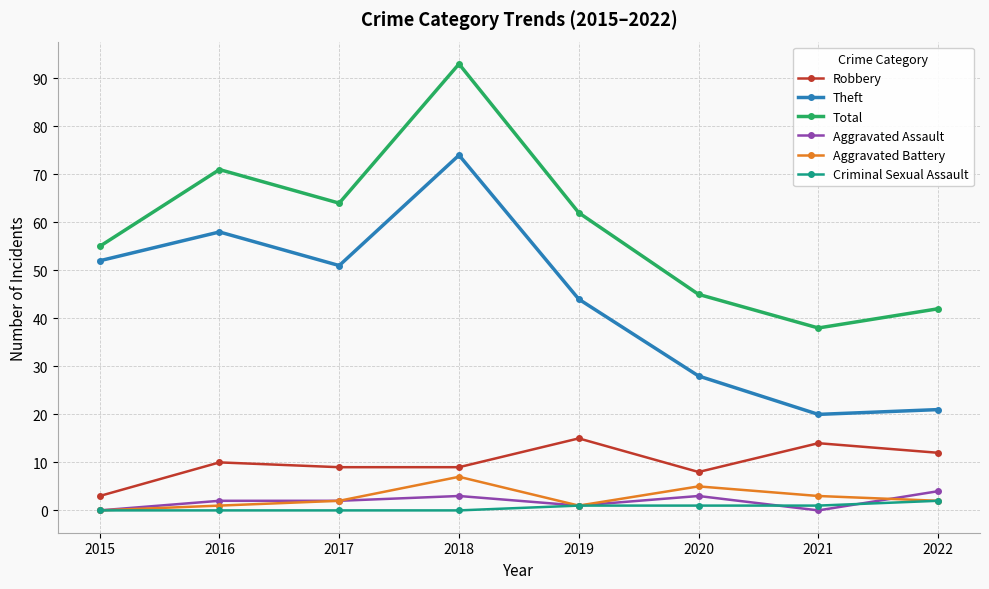

Reading left to right, what are all the values shown in this chart?

Robbery: 3	10	9	9	15	8	14	12
Theft: 52	58	51	74	44	28	20	21
Total: 55	71	64	93	62	45	38	42
Aggravated Assault: 0	2	2	3	1	3	0	4
Aggravated Battery: 0	1	2	7	1	5	3	2
Criminal Sexual Assault: 0	0	0	0	1	1	1	2